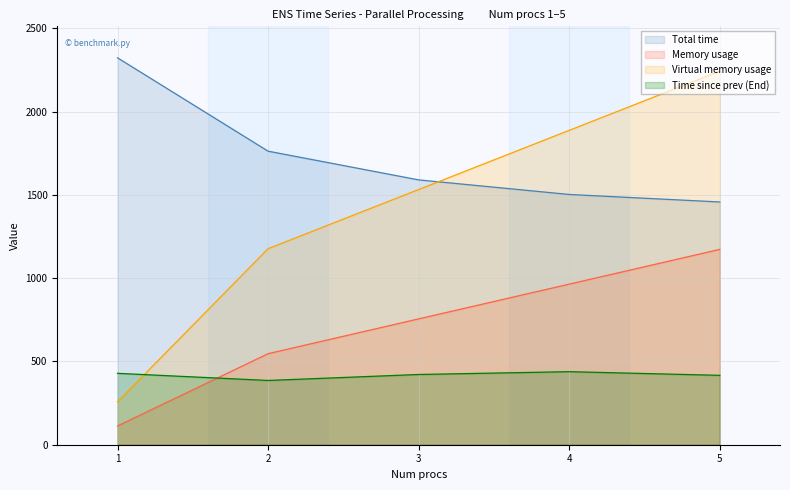

Rank the series at 4 from highest to lowest value.

Virtual memory usage, Total time, Memory usage, Time since prev (End)